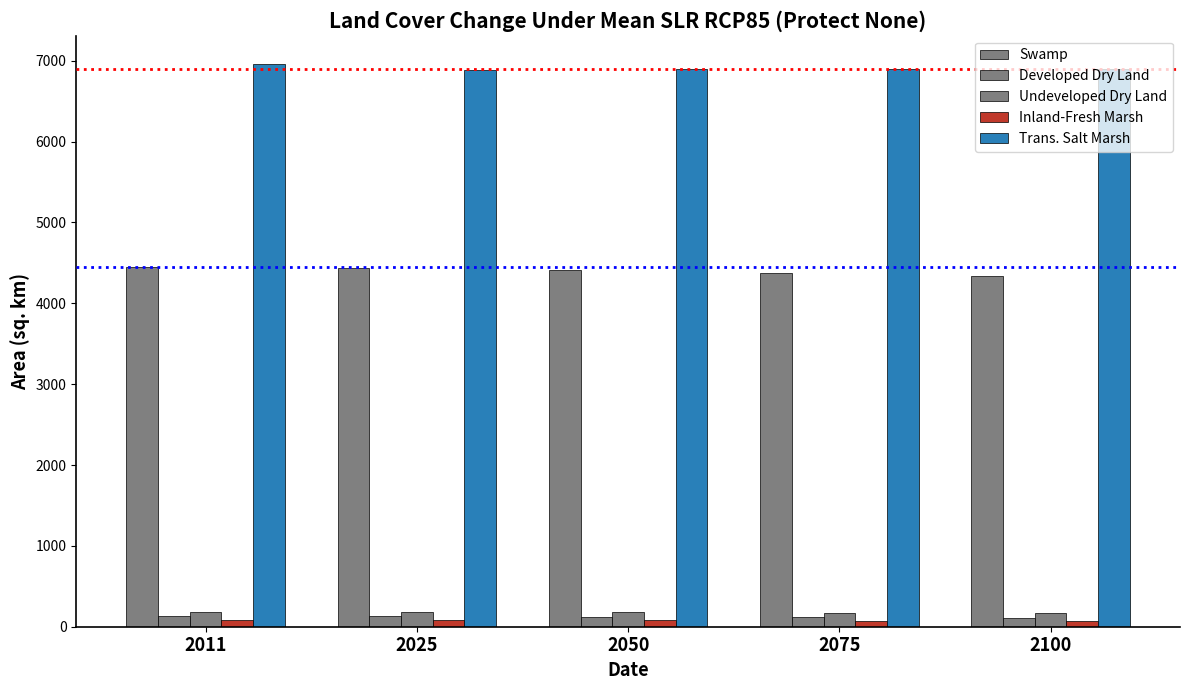

What is the difference between the maximum and minimum values in the Trans. Salt Marsh series?

74.5